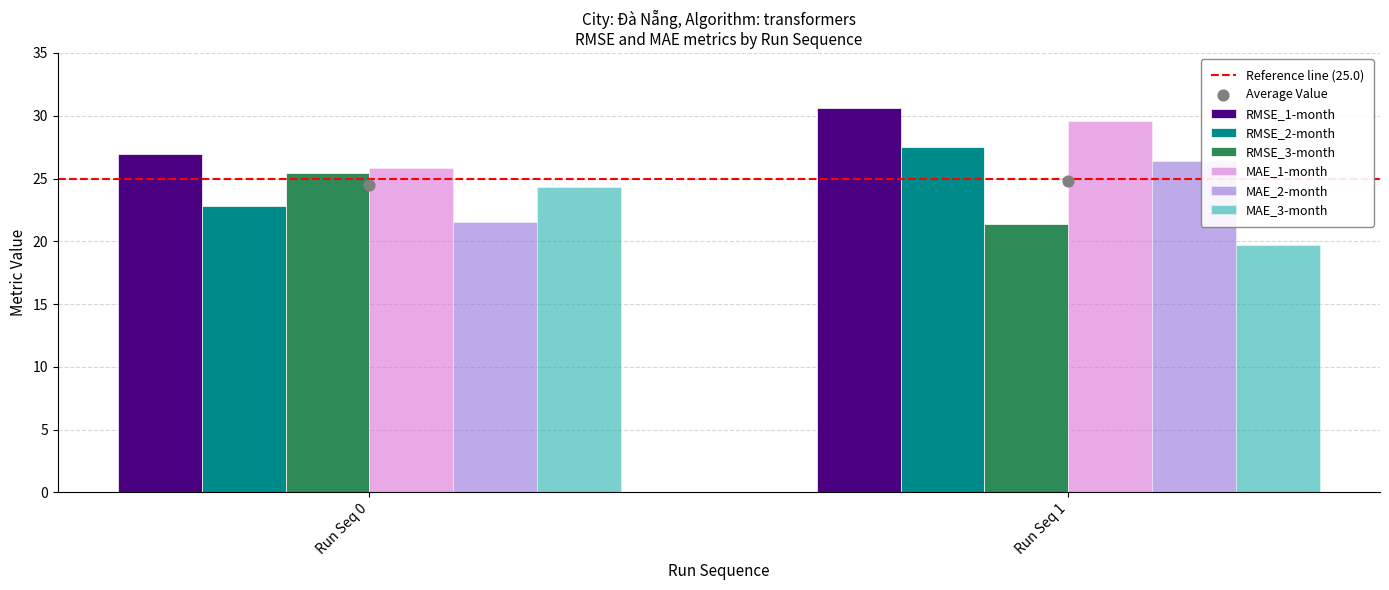

At which category is the sum across all series the highest?

Run Seq 1